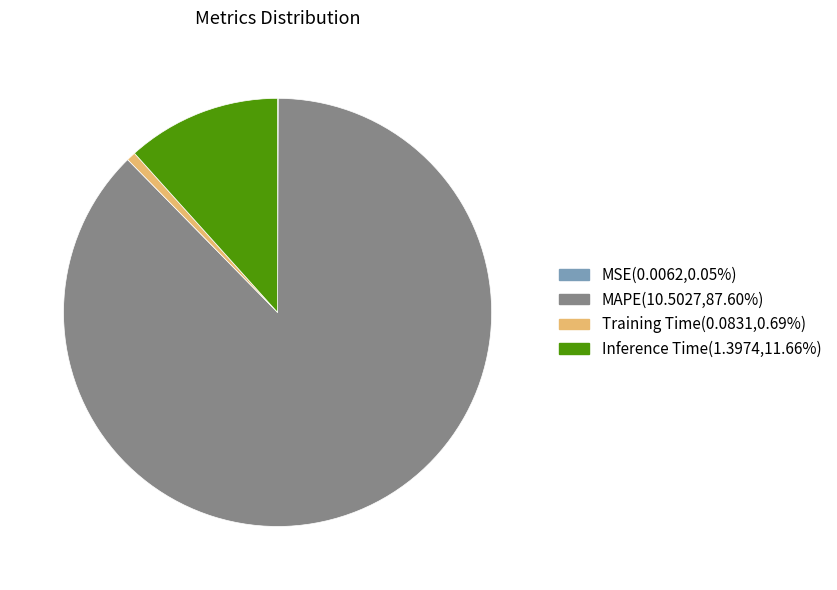

Is the sum of Inference Time and Training Time greater than half?

No